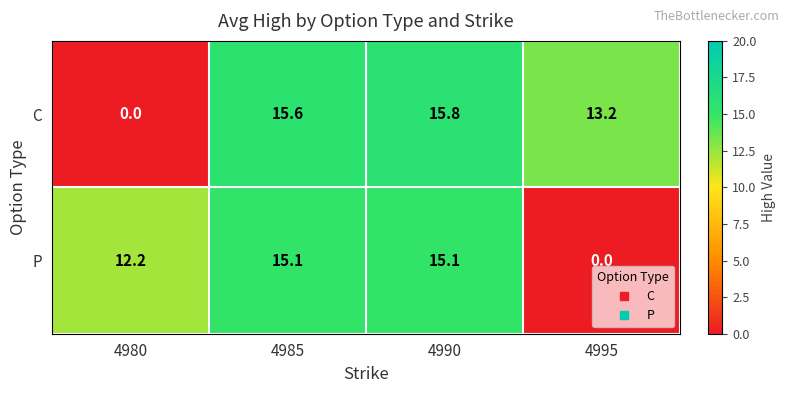

What is the average value of the P series?

10.6